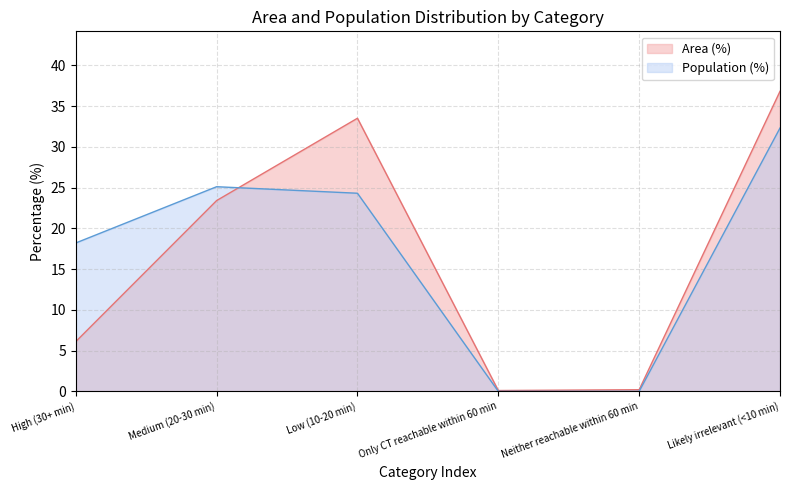

After their last crossing, which series has the higher values: Population (%) or Area (%)?

Area (%)